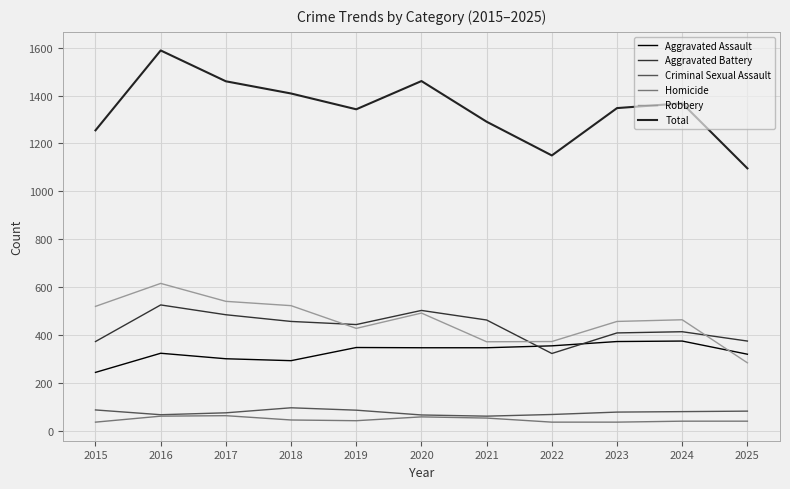

What is the difference between the maximum and minimum values in the Total series?

493